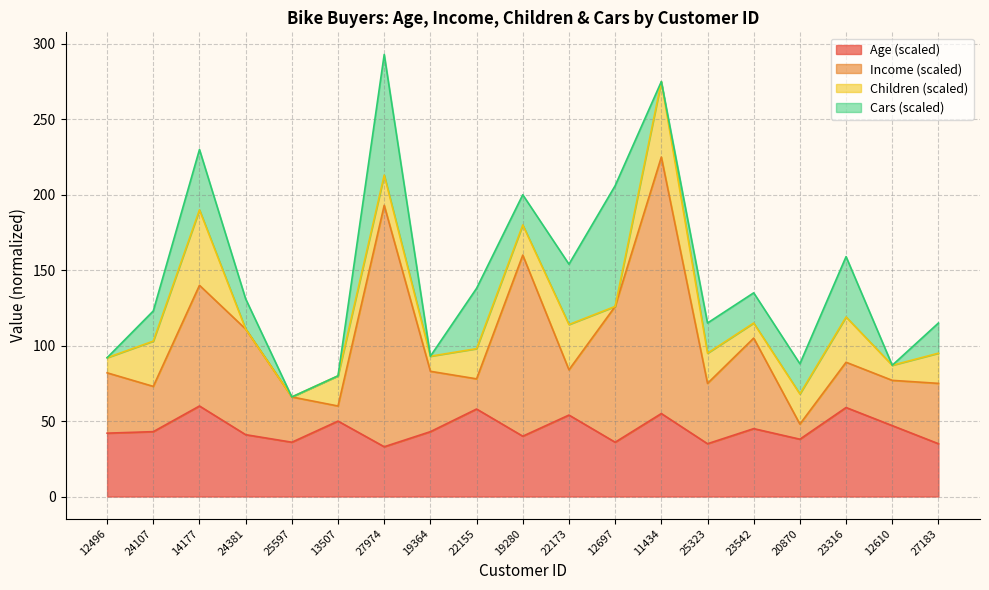

How many interior local valleys does the Age series have?

6